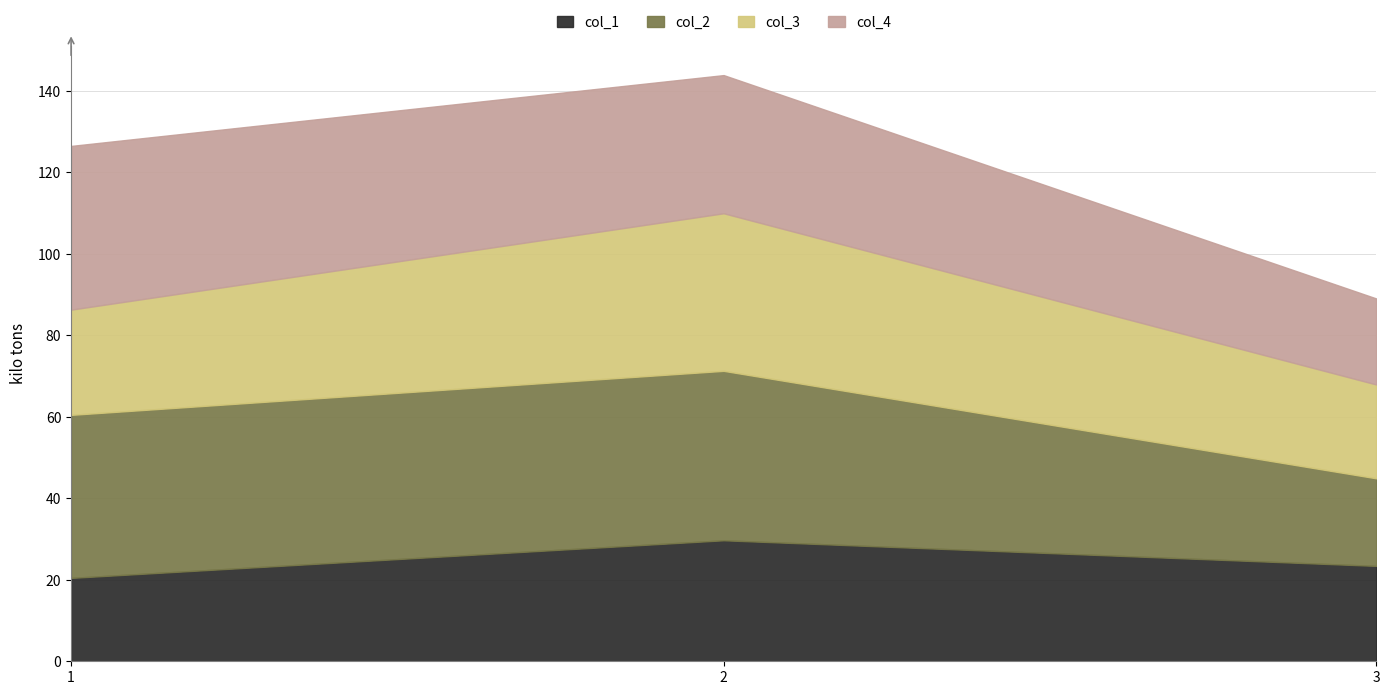

What is the value of the 2 point at the 1st from the left?

40.0